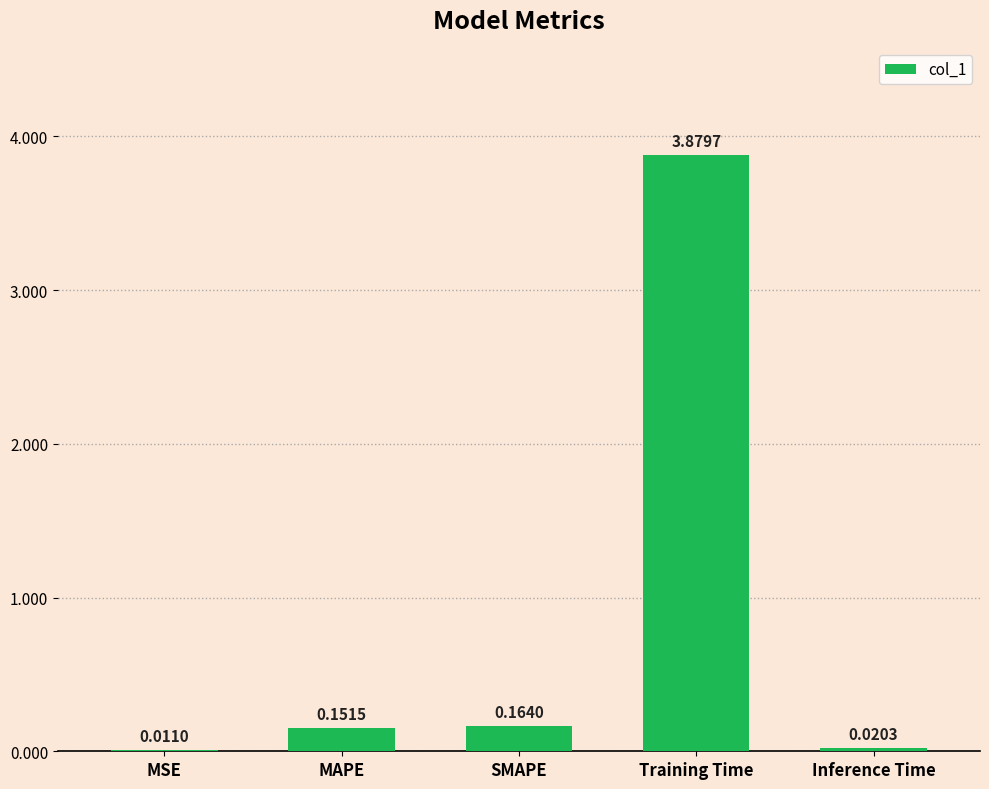

At which category does the chart reach its peak across all series?

Training Time